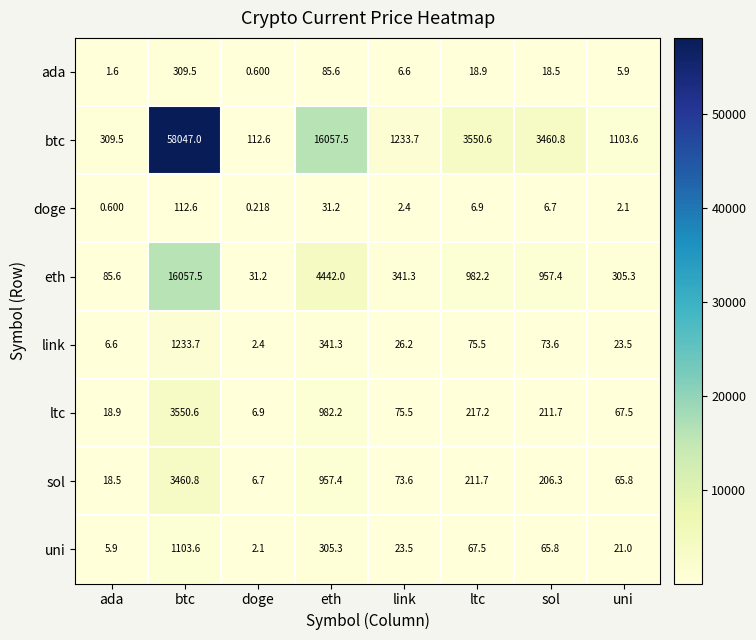

How many values in the uni series are below 65?

4